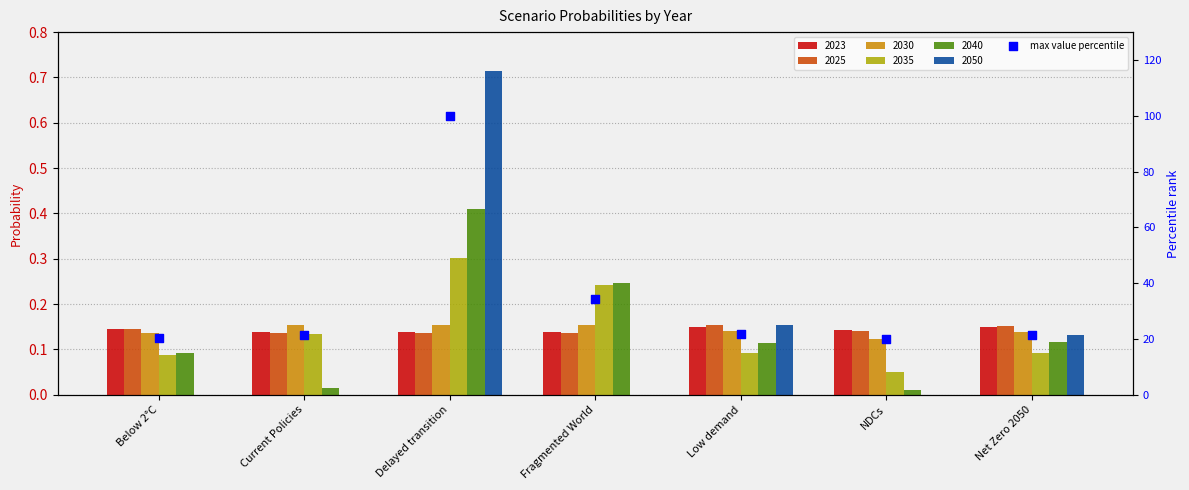

What is the change in value from Delayed transition to Net Zero 2050?

-78.7